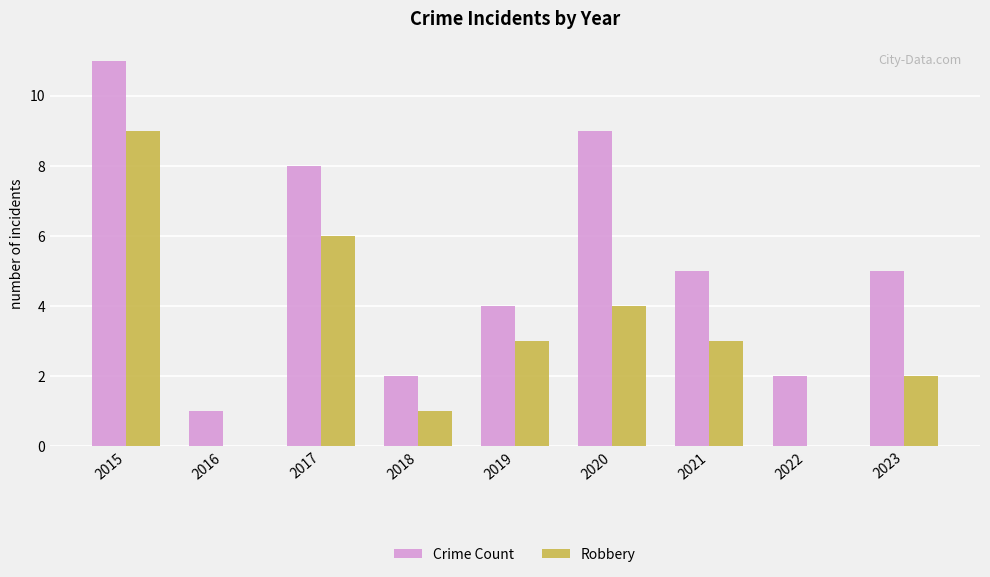

Which series changed the most between 2018 and 2020?

Crime Count